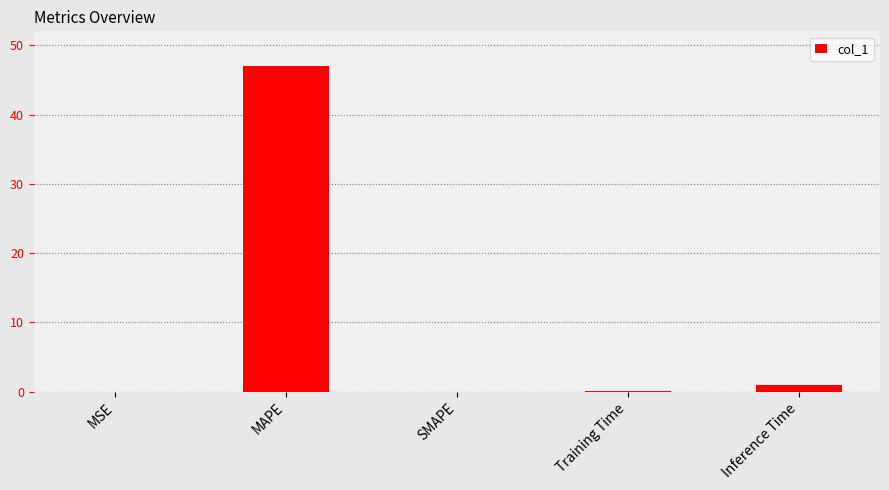

Count the number of data series in this chart.

1